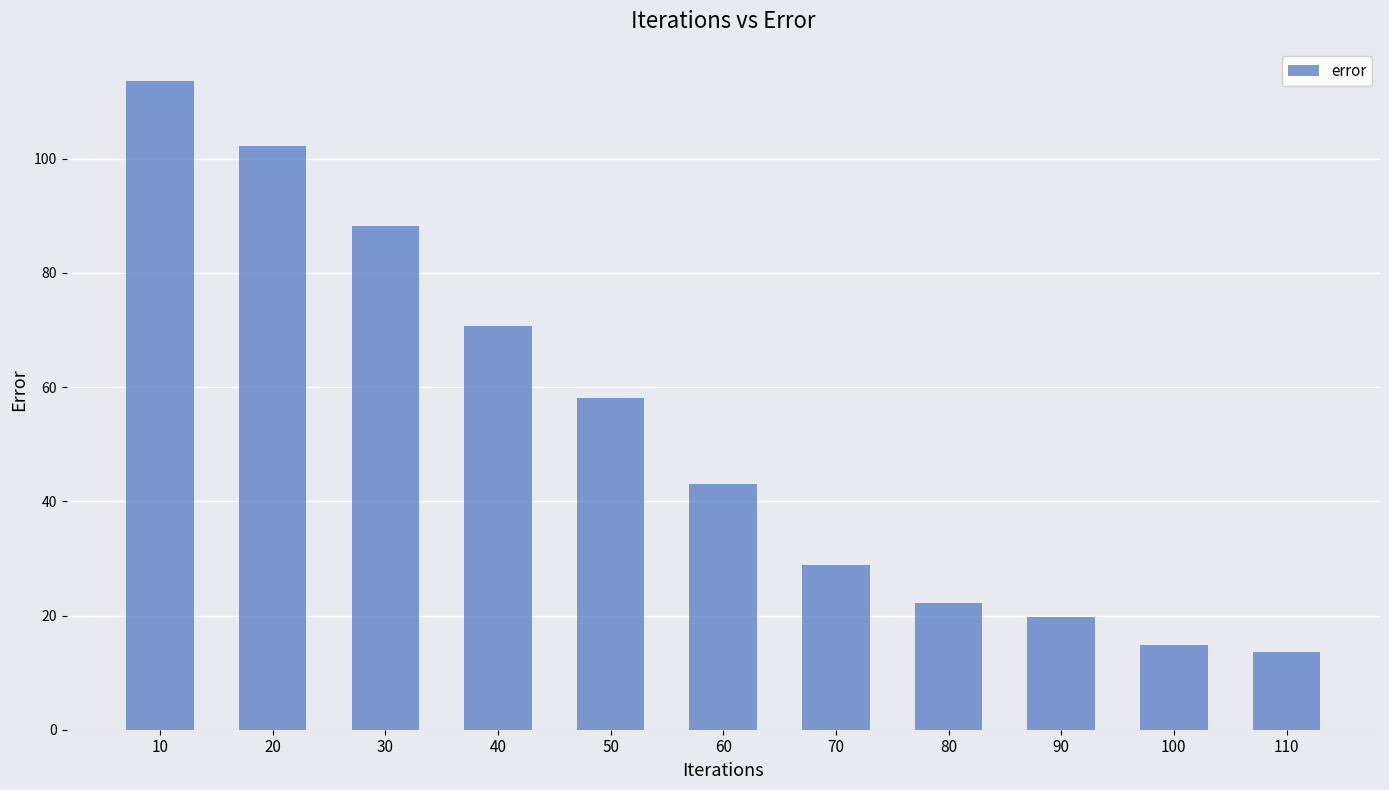

Rank the categories by value from lowest to highest.

110, 100, 90, 80, 70, 60, 50, 40, 30, 20, 10